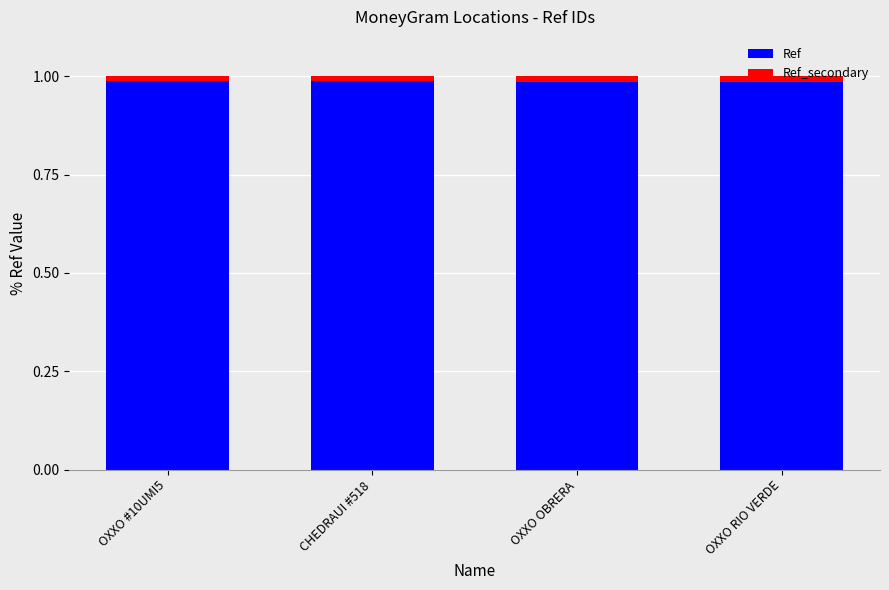

The Ref series shows 0.3 at OXXO #10UMI5. True or false?

False